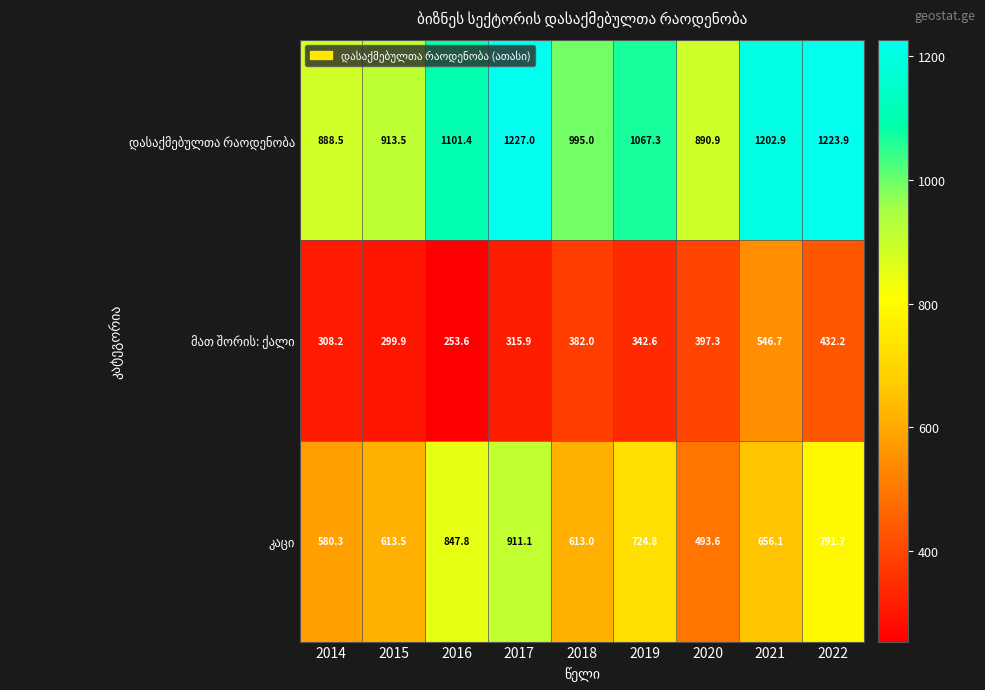

At how many categories does at least one series exceed 982?

6